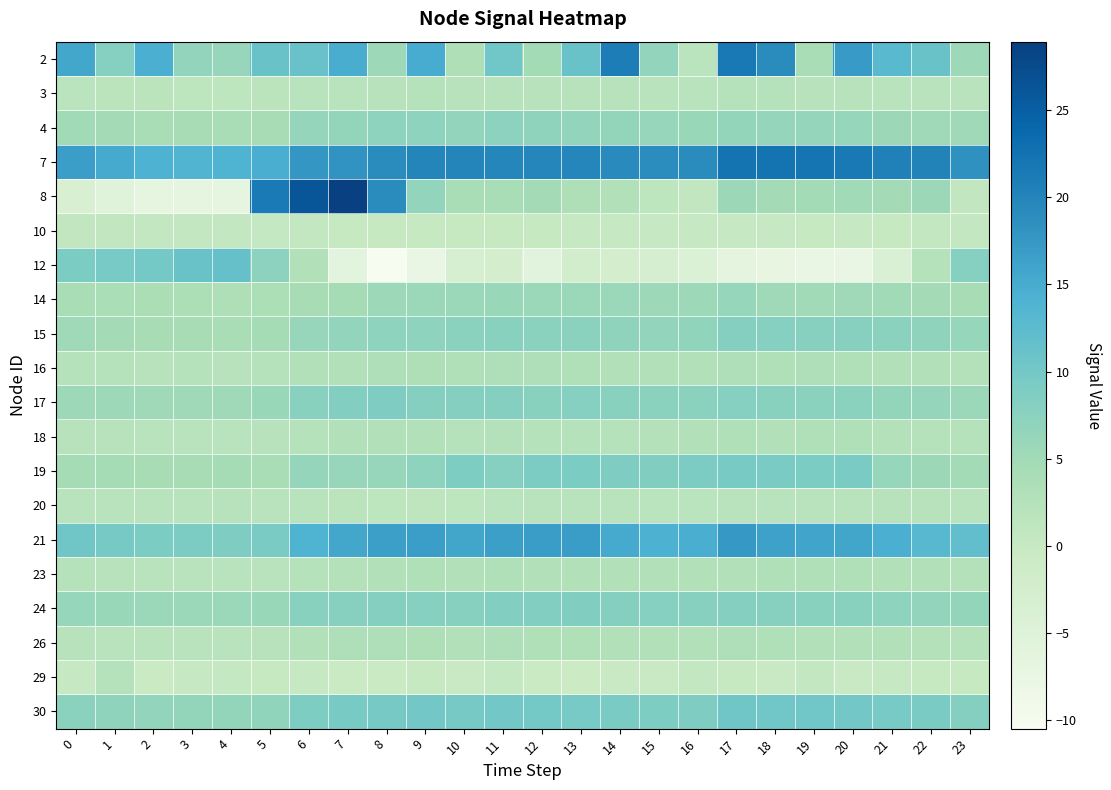

Reading left to right, extract all data points from this chart.

2: 0=15.6	1=8.1	2=14.5	3=6.7	4=6.1	5=10.9	6=11.2	7=14.8	8=5.4	9=15.0	10=3.4	11=10.1	12=4.8	13=11.0	14=21.0	15=6.6	16=1.8	17=21.6	18=19.2	19=4.1	20=17.1	21=12.9	22=11.0	23=5.4
3: 0=1.7	1=1.6	2=1.5	3=1.5	4=1.5	5=1.6	6=1.9	7=2.1	8=2.2	9=2.3	10=2.2	11=2.2	12=2.2	13=2.3	14=2.1	15=2.1	16=2.1	17=2.4	18=2.3	19=2.3	20=2.3	21=2.1	22=2.0	23=1.9
4: 0=4.9	1=4.6	2=4.2	3=4.4	4=4.3	5=4.3	6=6.3	7=6.5	8=7.1	9=7.1	10=6.7	11=7.3	12=7.0	13=6.7	14=6.5	15=6.1	16=6.0	17=6.5	18=6.3	19=6.4	20=6.3	21=5.6	22=5.2	23=5.2
7: 0=16.7	1=15.1	2=14.1	3=13.8	4=14.0	5=14.7	6=17.8	7=18.1	8=19.1	9=19.9	10=19.9	11=19.8	12=19.8	13=19.8	14=19.3	15=19.0	16=19.2	17=22.2	18=22.2	19=22.1	20=21.7	21=20.5	22=20.2	23=18.4
8: 0=-3.6	1=-5.3	2=-6.7	3=-6.7	4=-6.9	5=21.5	6=26.3	7=28.9	8=19.1	9=6.6	10=4.2	11=4.2	12=4.7	13=3.5	14=2.8	15=1.4	16=0.8	17=5.6	18=4.7	19=4.8	20=5.1	21=4.7	22=5.7	23=0.7
10: 0=0.6	1=0.6	2=0.6	3=0.5	4=0.4	5=0.4	6=0.5	7=0.1	8=0.1	9=0.1	10=0.1	11=0.1	12=0.1	13=0.2	14=0.2	15=0.2	16=0.1	17=0.3	18=0.2	19=0.1	20=0.2	21=0.1	22=0.5	23=0.6
12: 0=9.1	1=9.7	2=10.0	3=11.0	4=11.4	5=7.2	6=3.0	7=-6.1	8=-10.5	9=-7.5	10=-3.5	11=-2.6	12=-5.8	13=-2.0	14=-2.4	15=-3.0	16=-4.4	17=-6.4	18=-7.0	19=-7.6	20=-7.5	21=-4.3	22=2.5	23=8.1
14: 0=4.2	1=3.9	2=3.7	3=3.6	4=3.4	5=3.5	6=4.4	7=4.5	8=5.4	9=5.8	10=5.8	11=5.9	12=5.8	13=5.7	14=5.7	15=5.5	16=5.4	17=6.2	18=5.3	19=5.2	20=5.3	21=5.0	22=4.7	23=4.3
15: 0=5.2	1=4.7	2=4.4	3=4.3	4=4.1	5=4.5	6=6.1	7=6.6	8=7.2	9=7.1	10=7.4	11=7.7	12=7.4	13=7.4	14=7.0	15=6.7	16=6.8	17=8.2	18=8.0	19=7.9	20=8.0	21=7.4	22=7.0	23=6.2
16: 0=2.4	1=2.4	2=2.3	3=2.3	4=2.2	5=2.3	6=2.9	7=3.0	8=3.2	9=3.4	10=3.1	11=3.3	12=3.2	13=3.2	14=3.0	15=2.8	16=2.8	17=3.2	18=3.2	19=3.2	20=3.2	21=3.0	22=2.9	23=2.6
17: 0=5.5	1=5.4	2=5.2	3=5.2	4=5.3	5=5.8	6=7.8	7=8.4	8=8.7	9=8.2	10=8.2	11=8.2	12=7.8	13=8.0	14=7.5	15=7.4	16=7.4	17=8.0	18=7.7	19=7.5	20=7.4	21=6.5	22=6.4	23=5.8
18: 0=2.3	1=2.2	2=2.0	3=2.0	4=2.0	5=2.2	6=2.6	7=2.8	8=2.8	9=2.9	10=2.6	11=2.7	12=2.5	13=2.5	14=2.6	15=2.7	16=2.9	17=3.1	18=2.9	19=3.1	20=3.1	21=2.7	22=2.5	23=2.5
19: 0=4.5	1=4.5	2=4.4	3=4.4	4=4.5	5=4.0	6=6.3	7=6.0	8=6.0	9=7.1	10=8.8	11=8.0	12=9.0	13=9.2	14=8.7	15=8.5	16=8.9	17=9.5	18=9.3	19=9.2	20=9.3	21=6.2	22=5.5	23=4.8
20: 0=2.1	1=2.1	2=2.1	3=2.0	4=2.2	5=2.1	6=2.1	7=1.6	8=1.4	9=1.2	10=1.5	11=1.7	12=1.9	13=2.0	14=2.0	15=1.8	16=1.7	17=1.9	18=1.9	19=1.8	20=1.9	21=2.1	22=2.2	23=2.0
21: 0=10.3	1=9.8	2=9.1	3=9.0	4=8.7	5=9.3	6=13.9	7=15.5	8=16.5	9=16.7	10=15.8	11=16.6	12=16.8	13=16.9	14=15.1	15=14.2	16=14.7	17=17.5	18=16.3	19=16.0	20=15.8	21=14.5	22=13.2	23=11.9
23: 0=2.4	1=2.2	2=2.1	3=2.1	4=2.0	5=2.1	6=2.6	7=2.7	8=3.0	9=3.1	10=3.0	11=3.1	12=3.0	13=3.0	14=3.0	15=2.9	16=2.8	17=3.0	18=3.1	19=3.1	20=3.1	21=3.0	22=2.9	23=2.7
24: 0=6.2	1=5.9	2=5.8	3=5.8	4=5.7	5=5.9	6=7.6	7=8.0	8=8.2	9=8.0	10=8.0	11=8.4	12=8.3	13=8.5	14=8.2	15=8.0	16=7.9	17=8.3	18=7.9	19=7.6	20=7.8	21=7.2	22=6.7	23=6.5
26: 0=2.2	1=2.1	2=1.9	3=1.9	4=1.9	5=2.1	6=3.0	7=3.2	8=3.3	9=3.4	10=3.0	11=3.2	12=3.2	13=3.1	14=2.9	15=2.8	16=2.9	17=3.2	18=3.1	19=3.0	20=3.0	21=2.8	22=2.6	23=2.4
29: 0=0.3	1=2.5	2=-0.2	3=0.2	4=0.4	5=0.0	6=0.2	7=-0.2	8=-0.4	9=0.0	10=-0.1	11=0.4	12=-0.4	13=-0.8	14=-0.1	15=-0.1	16=0.5	17=0.1	18=-0.2	19=0.5	20=-0.1	21=0.2	22=0.1	23=0.1
30: 0=7.5	1=7.0	2=6.6	3=6.5	4=6.5	5=6.9	6=8.9	7=9.4	8=9.8	9=10.0	10=9.7	11=10.0	12=10.0	13=9.6	14=9.3	15=8.8	16=8.7	17=10.4	18=10.3	19=10.3	20=10.1	21=9.6	22=9.3	23=8.2